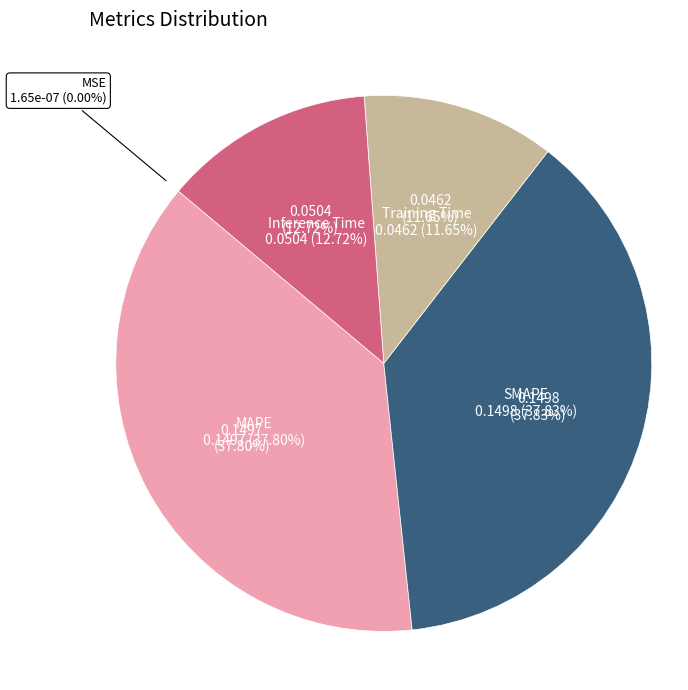

Count the number of slices in the pie.

5